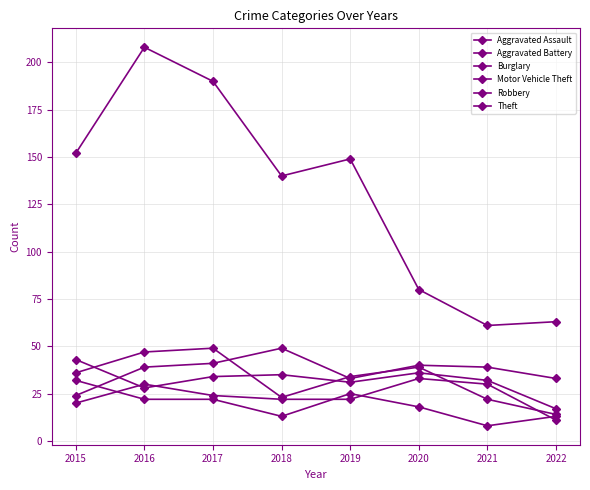

How many data points does each series have?

8